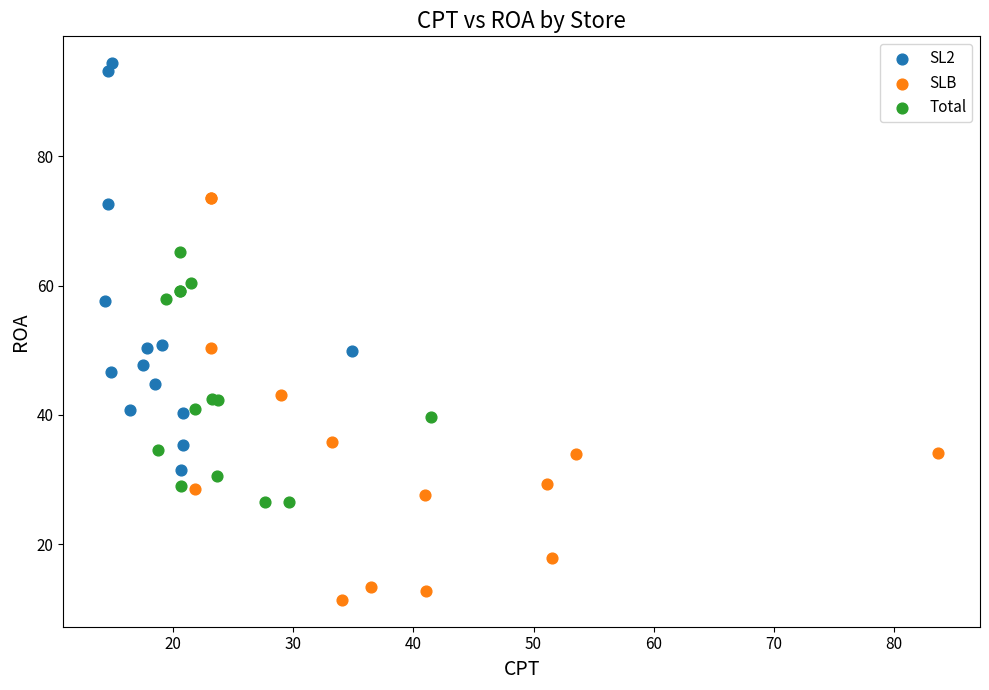

Which series contains the lowest Y value?

SLB